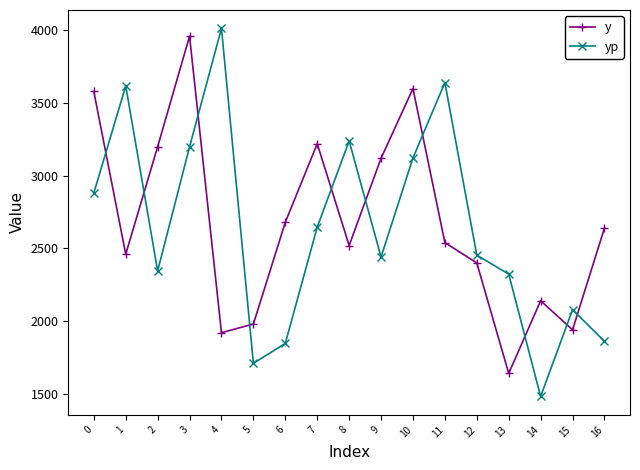

What is the difference between the second highest and minimum values in the yp series?

2159.2